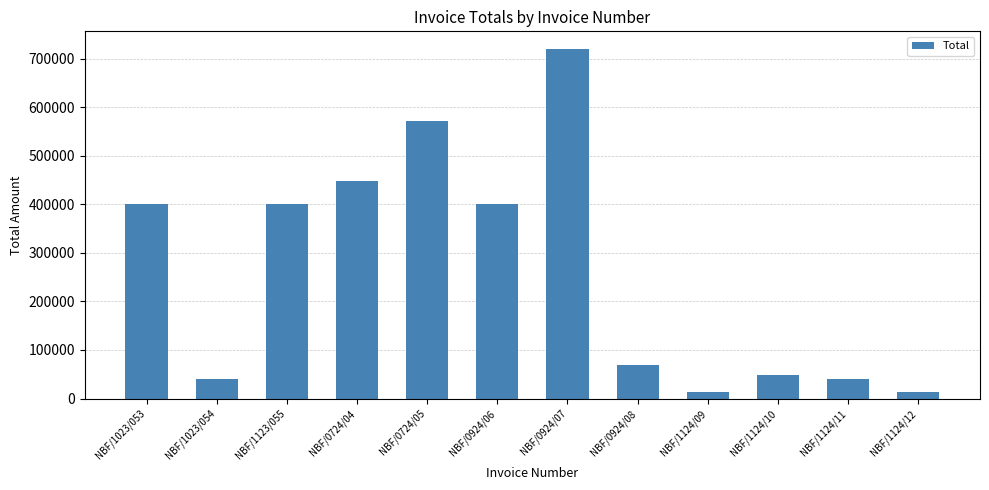

How many values are below 400000?

6